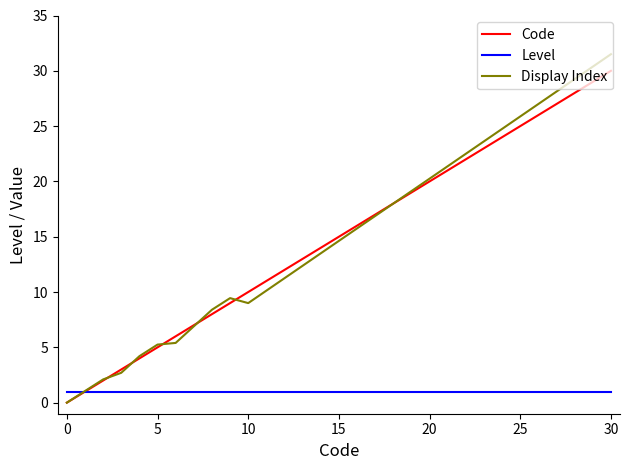

What is the maximum value for Level?

1.0